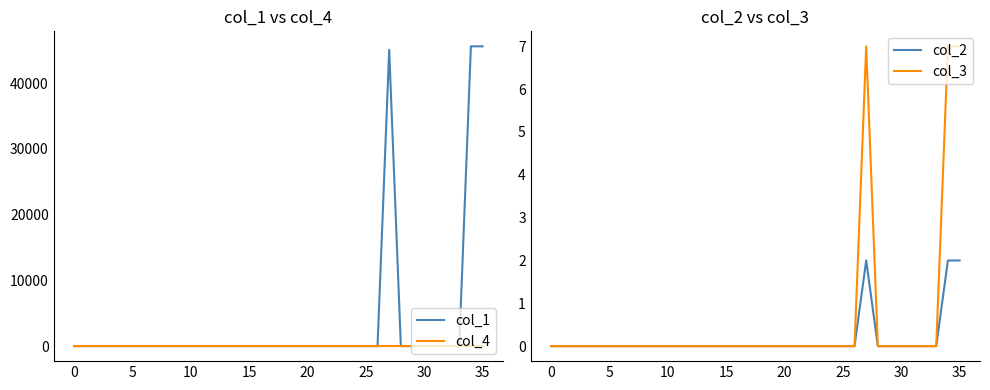

What is the difference between the second highest and second lowest values in the col_2 series?

2